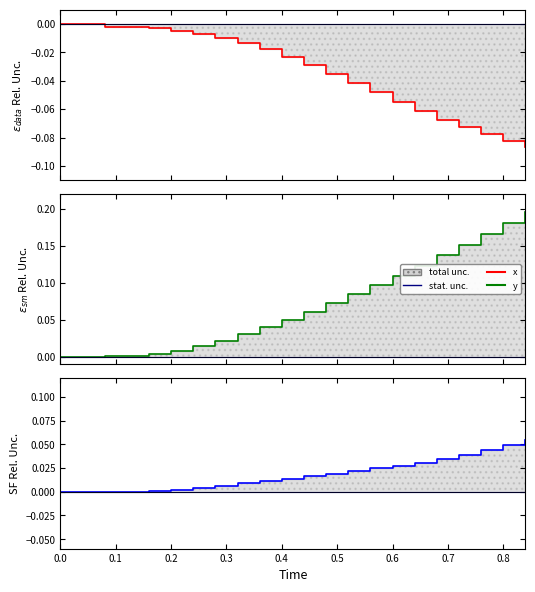

Rank the series by their maximum value, from lowest to highest.

x, y